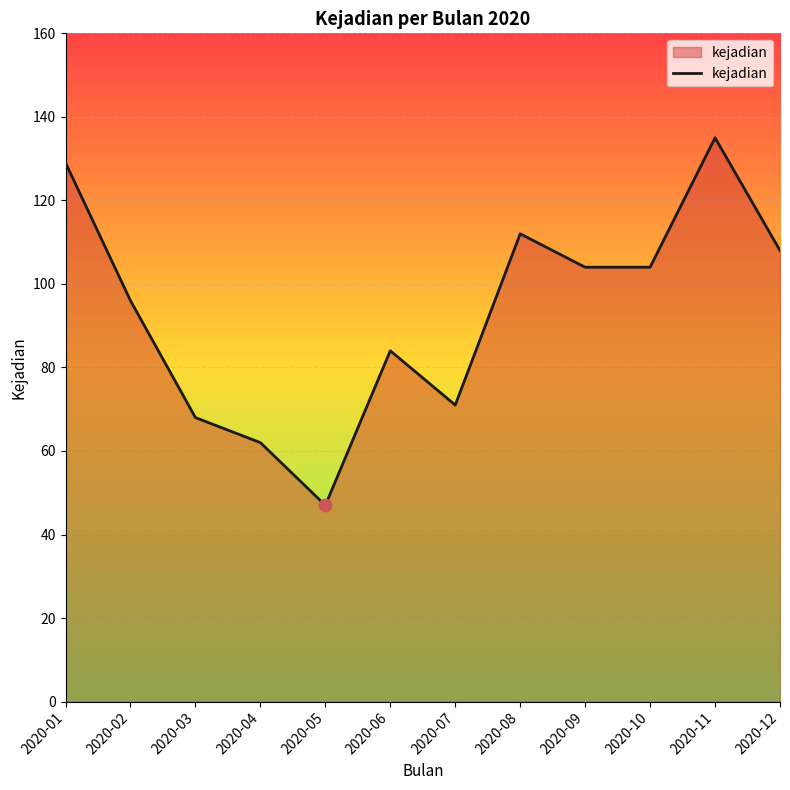

What is the change in value from 2020-01 to 2020-05?

-82